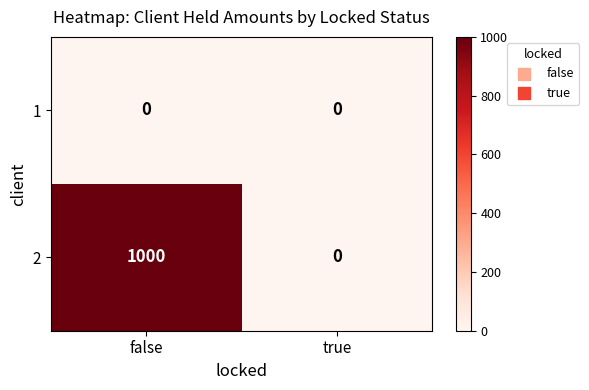

Reading right to left, list all the values displayed in this chart.

1: true=0	false=0
2: true=0	false=1000